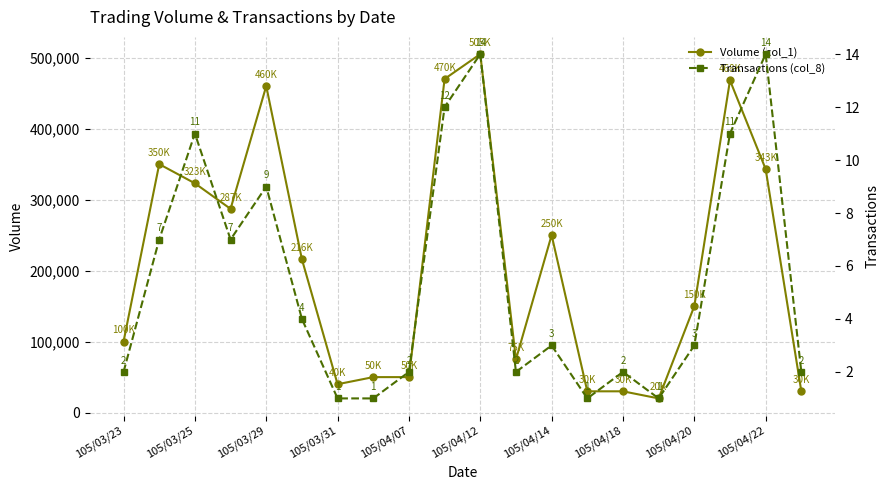

At which label is Volume (col_1) closest to 262500?

105/04/14